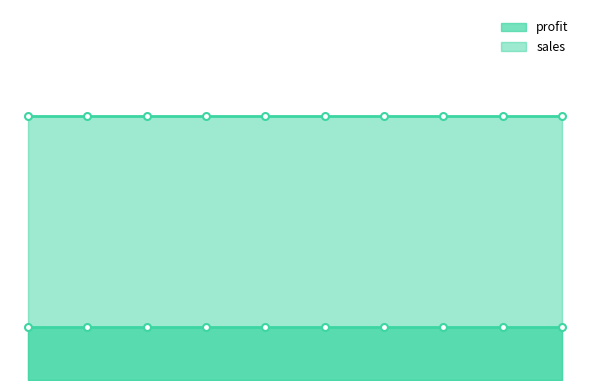

What is the average value of the profit series?

20